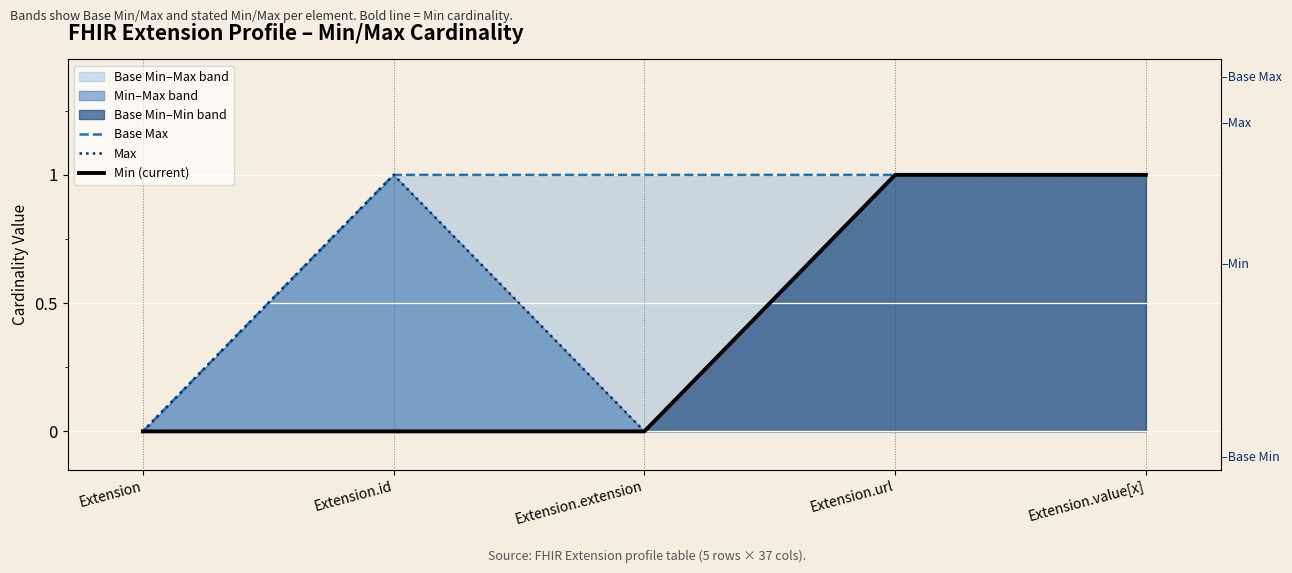

What is the difference between the maximum and second lowest values in the Min (current) series?

1